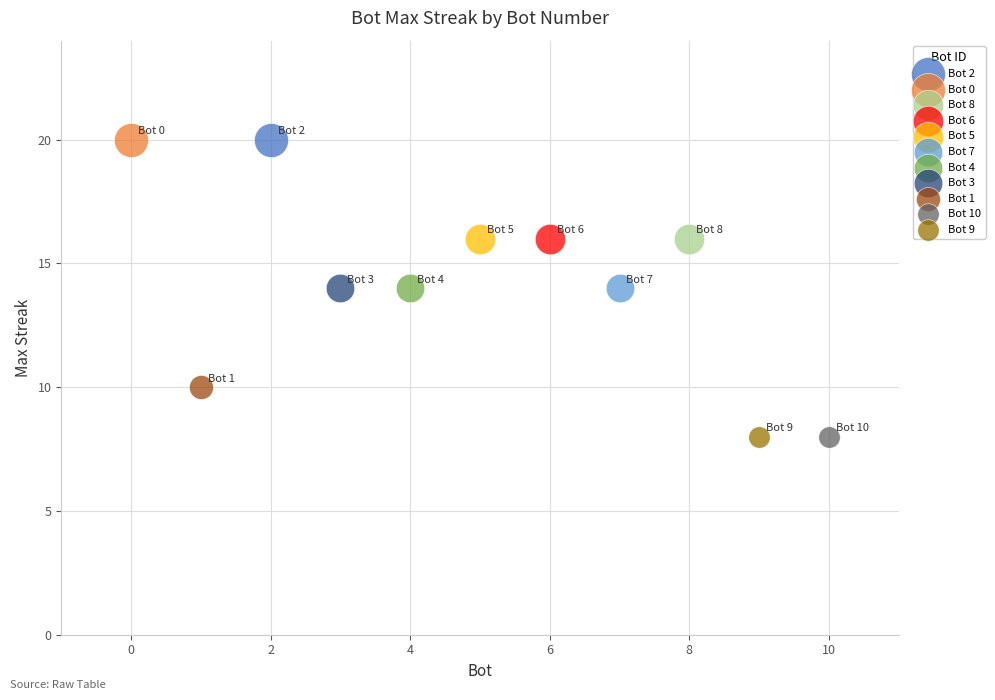

What are all the series names shown in the legend?

Bot 2, Bot 0, Bot 8, Bot 6, Bot 5, Bot 7, Bot 4, Bot 3, Bot 1, Bot 10, Bot 9